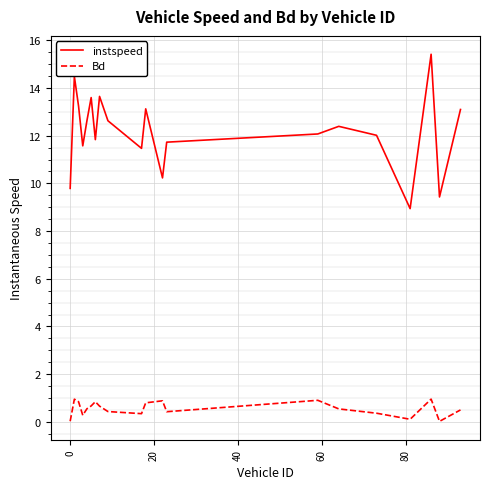

Rank the series by their average value, from lowest to highest.

Bd, instspeed